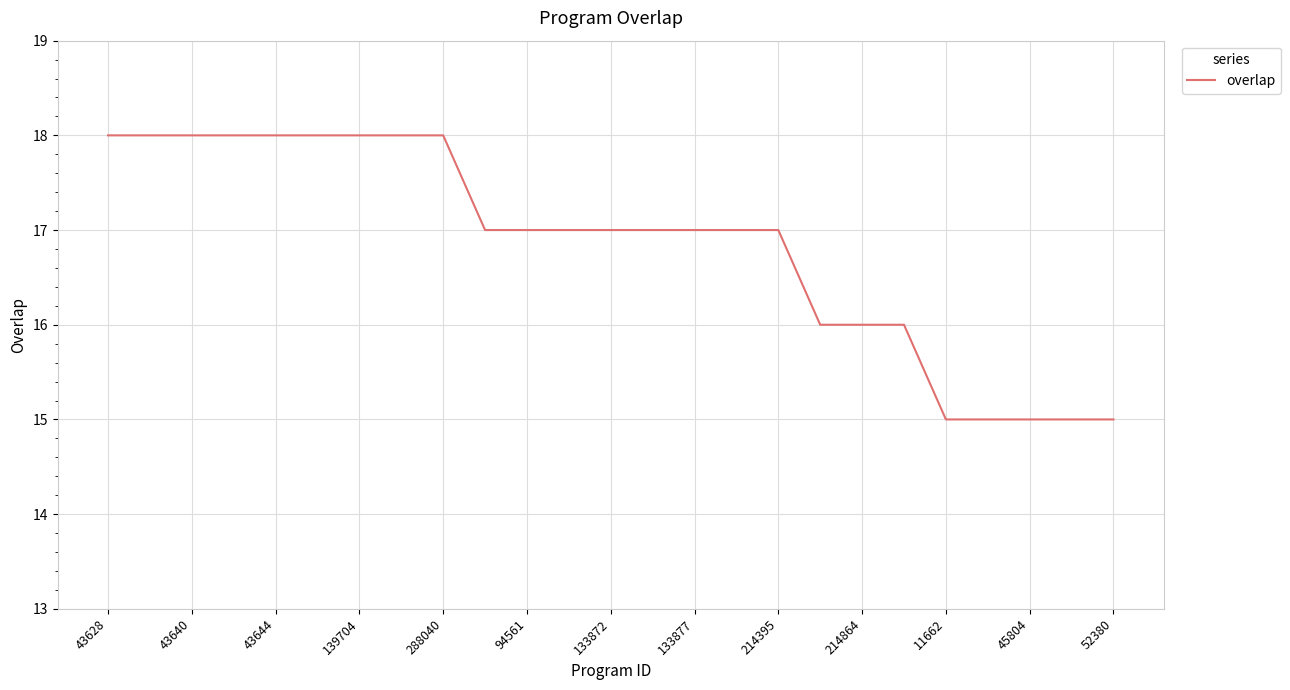

What is the greatest value displayed?

18